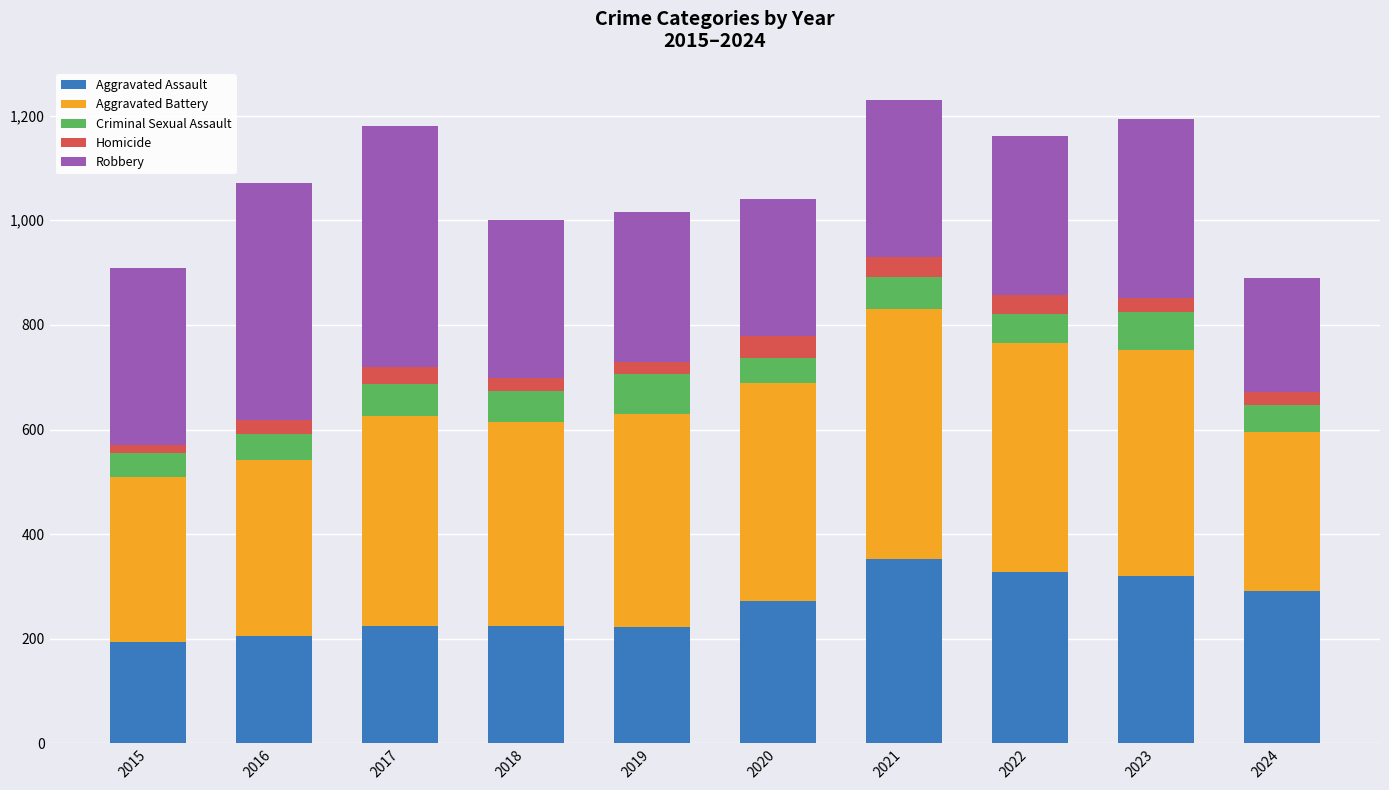

The value of Aggravated Assault at 2021 is 142. True or false?

False